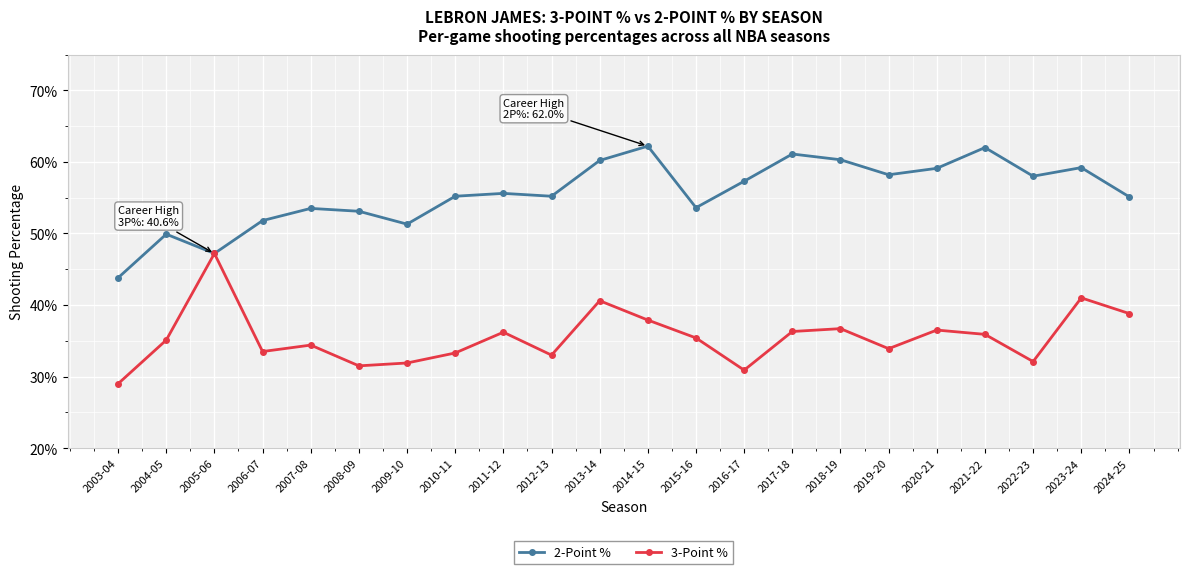

At how many categories does at least one series exceed 0?

22